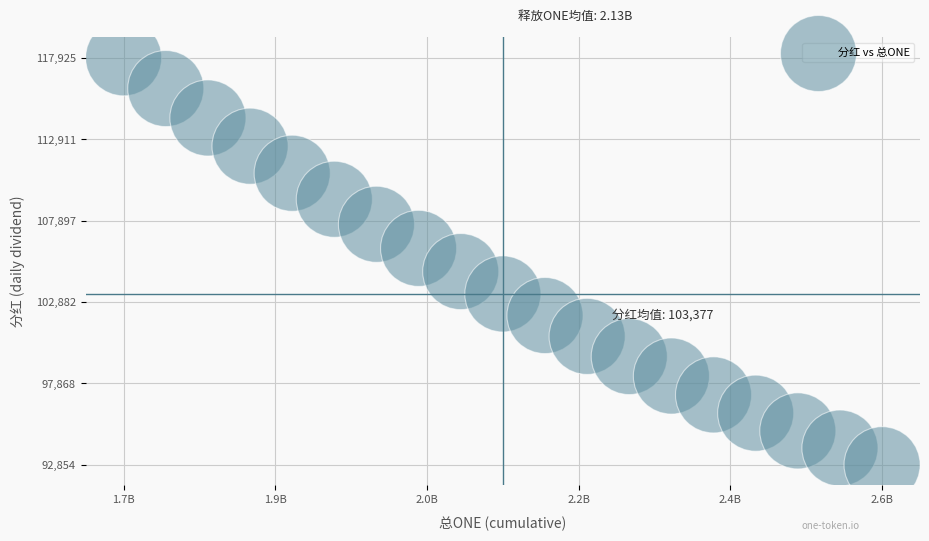

What is the range of X values (max minus min)?

864000000.0